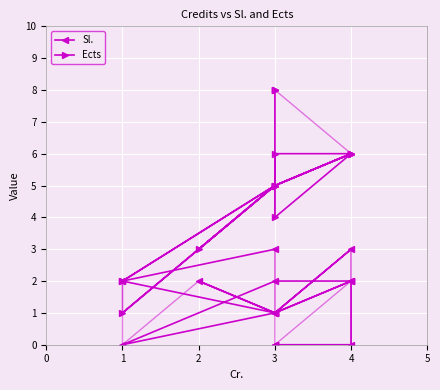

At 3, list the series in order from smallest to largest.

Sl., Ects